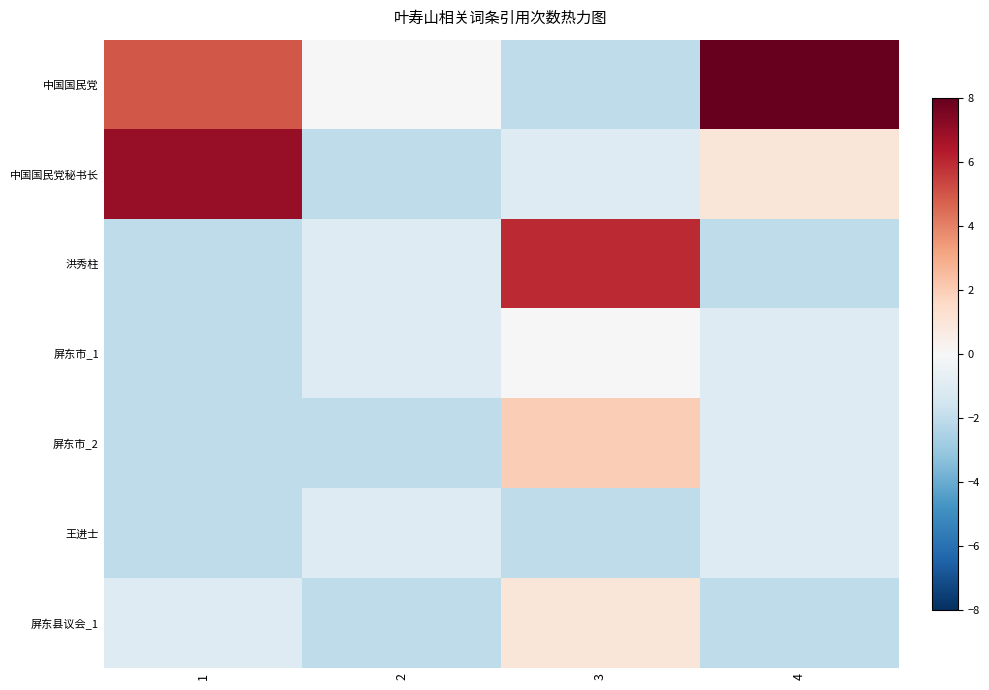

Between 3 and 1, which is larger?

1